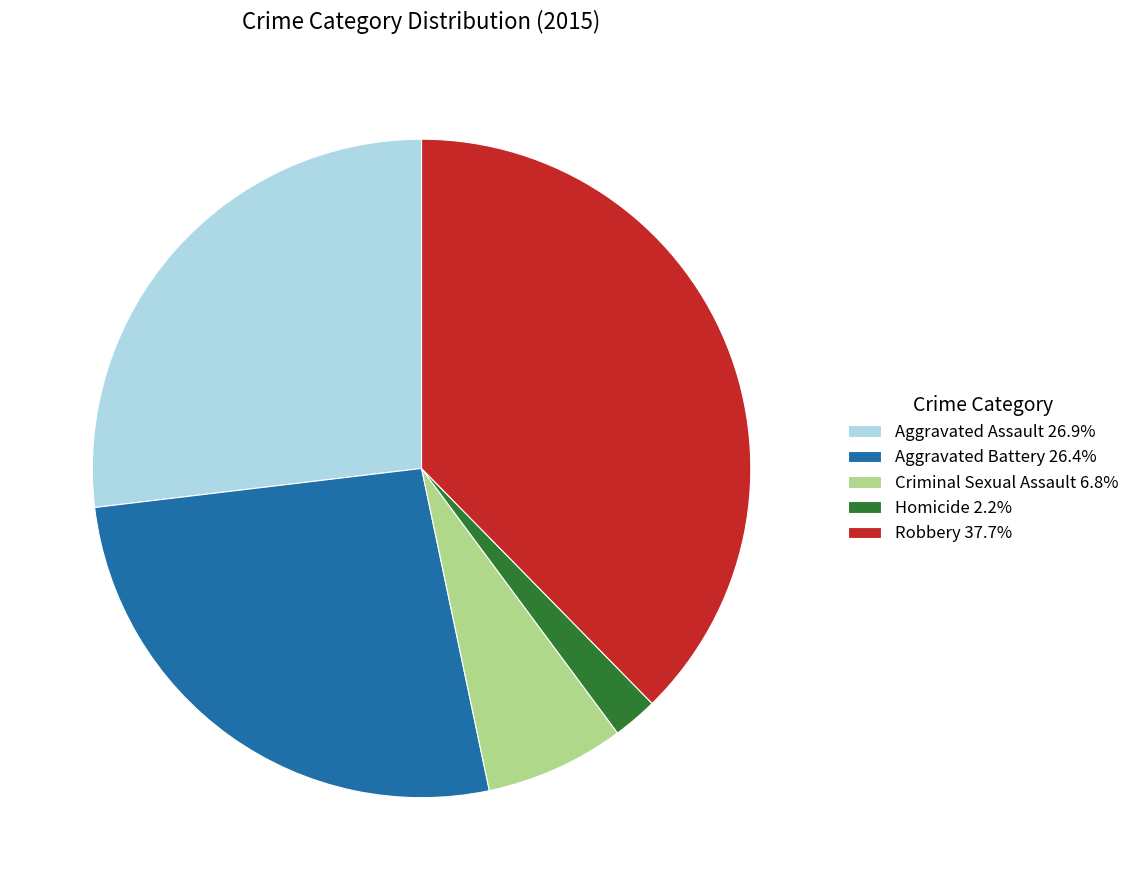

Which slice is the largest?

Robbery